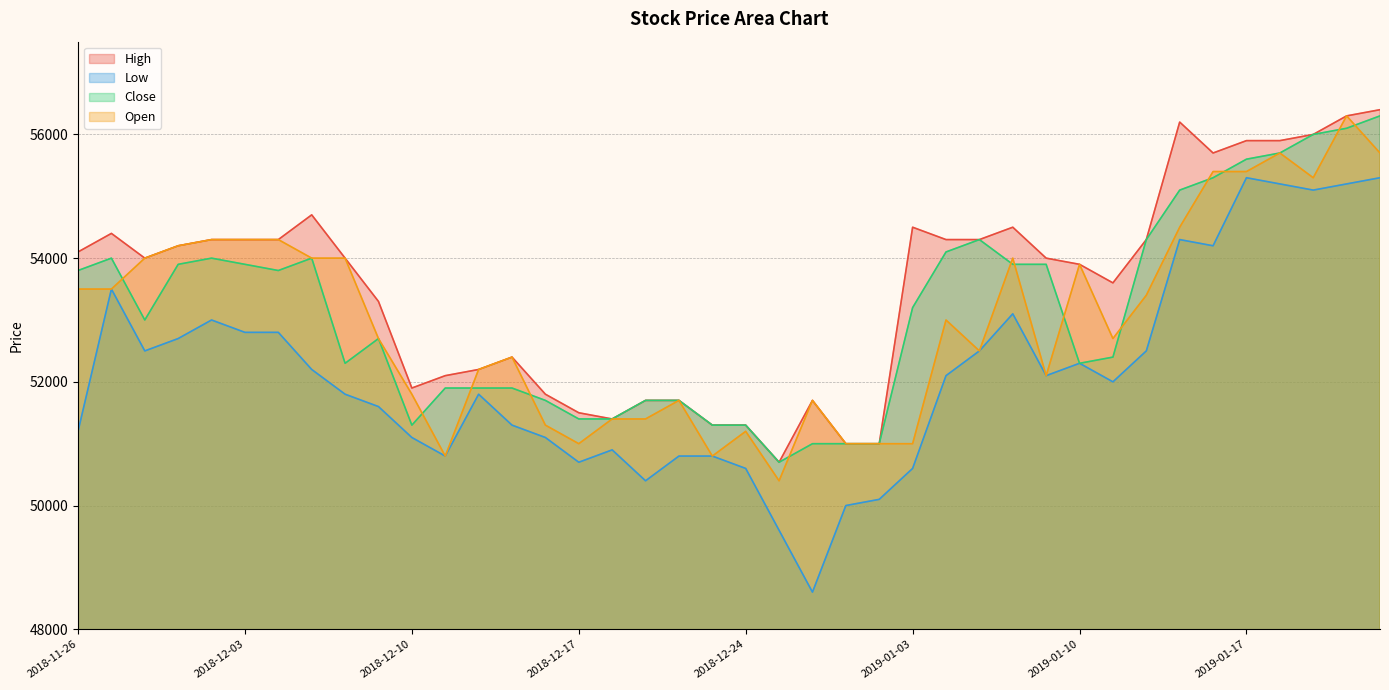

True or false: Low and High intersect in this chart.

False